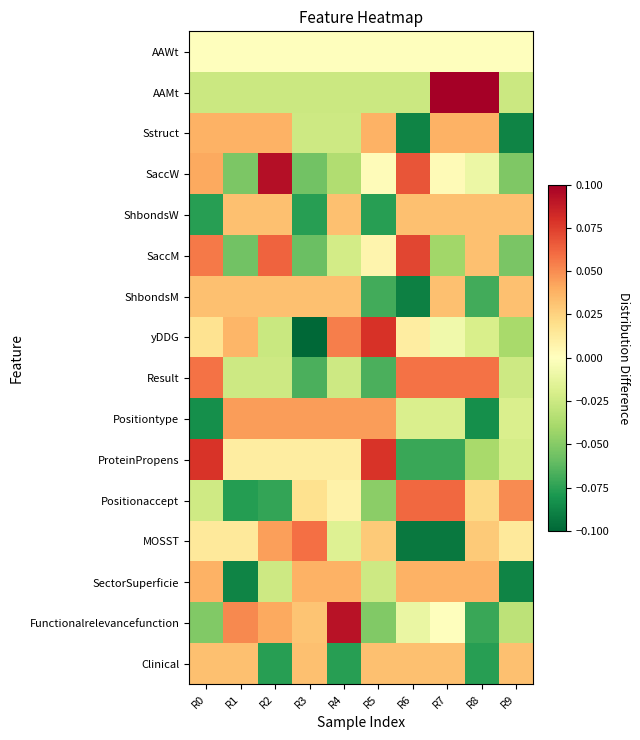

Which category has the highest value across all series?

R7